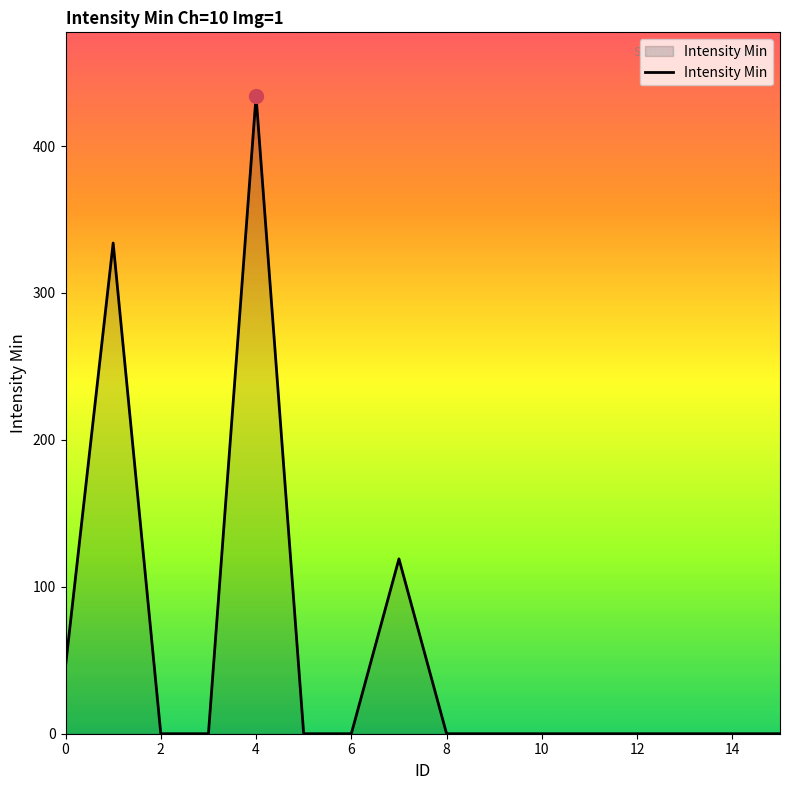

What is the difference between the maximum and minimum values?

434